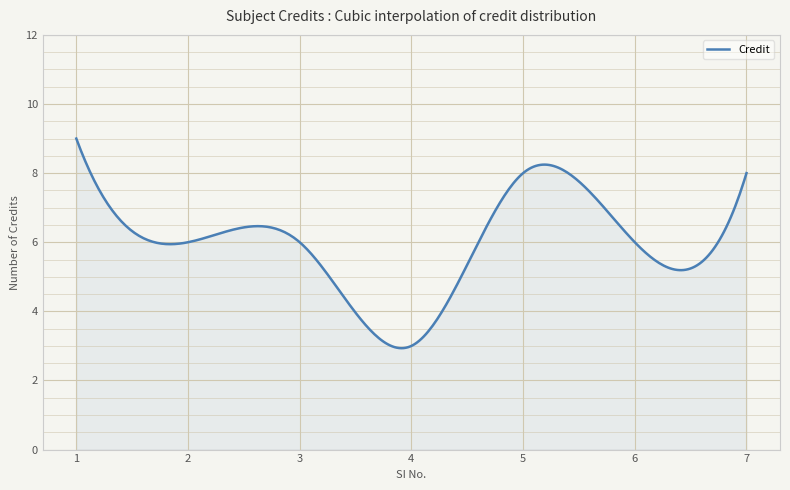

What is the maximum value shown in the chart?

9.0